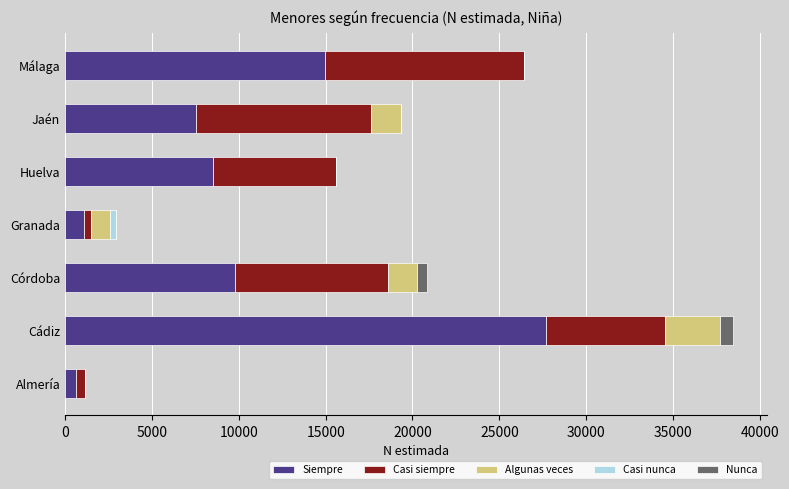

Is it true that Siempre equals 9807 at Córdoba?

True